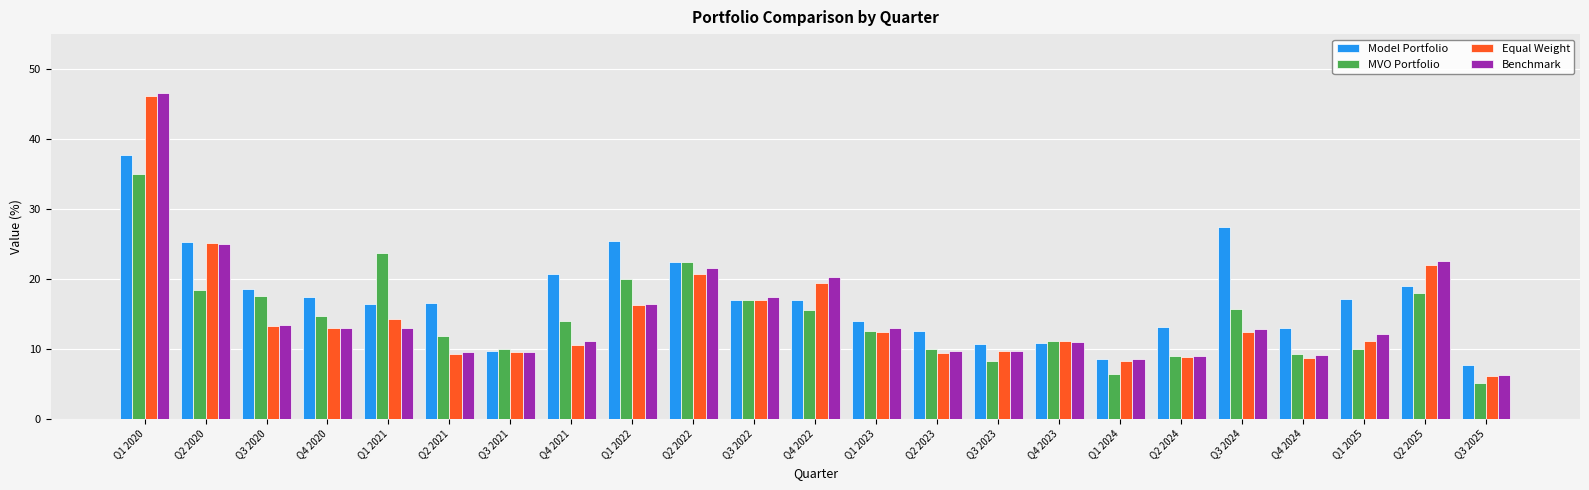

What is the label of the 19th bar from the left?

Q3 2024